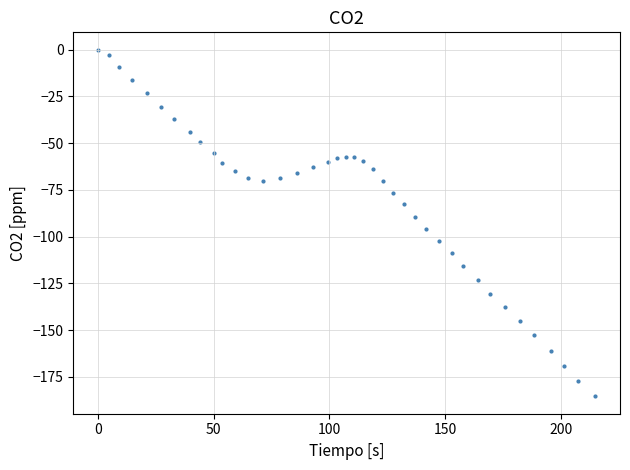

What is the range of X values (max minus min)?

214.9